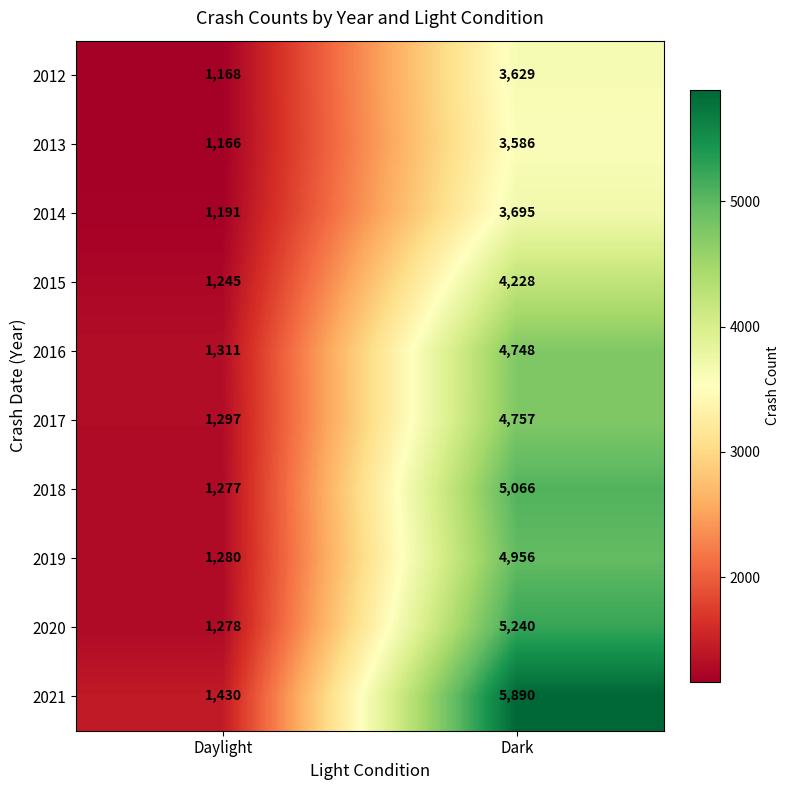

What is the total value across all series at Daylight?

12643